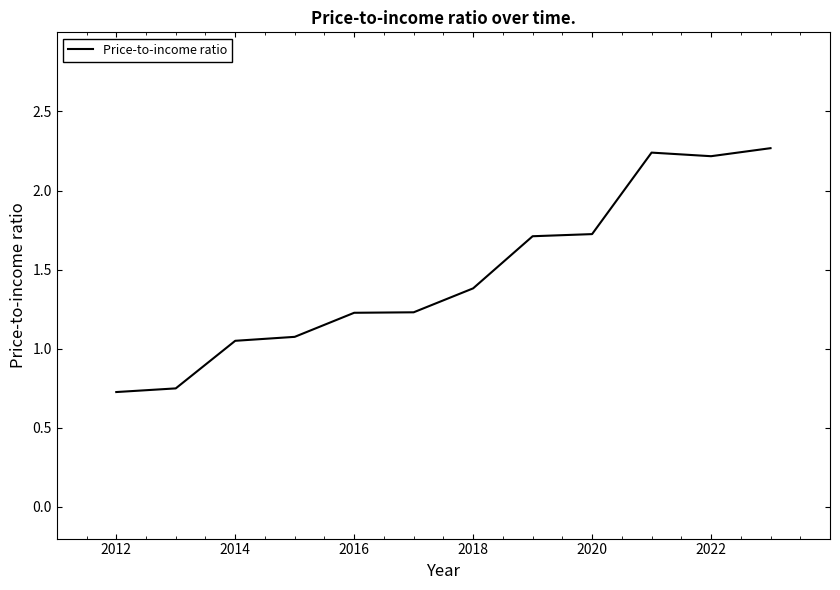

Does the chart have visible grid lines?

No